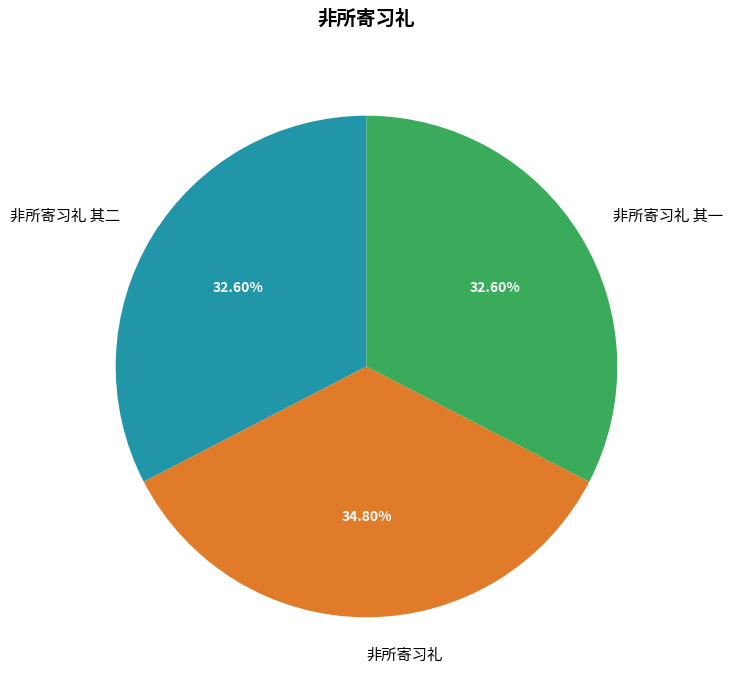

Which has a higher value, 非所寄习礼 其一 or 非所寄习礼?

非所寄习礼